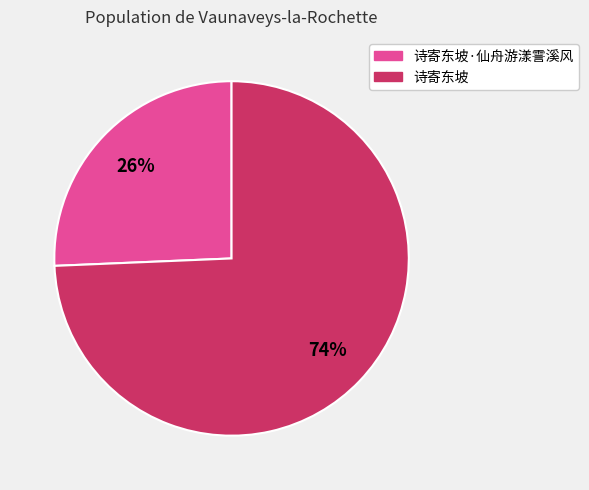

Is there a majority slice in this chart?

Yes